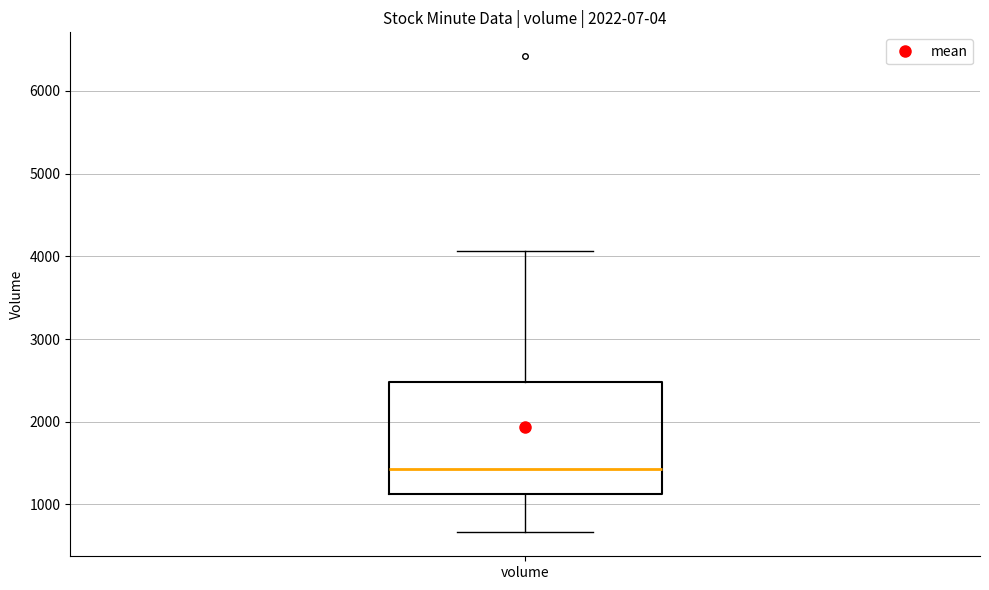

Where does the lower whisker of the box for volume end on the y-axis? The values are not printed on the chart, so give them approximately, as read against the axis.

700